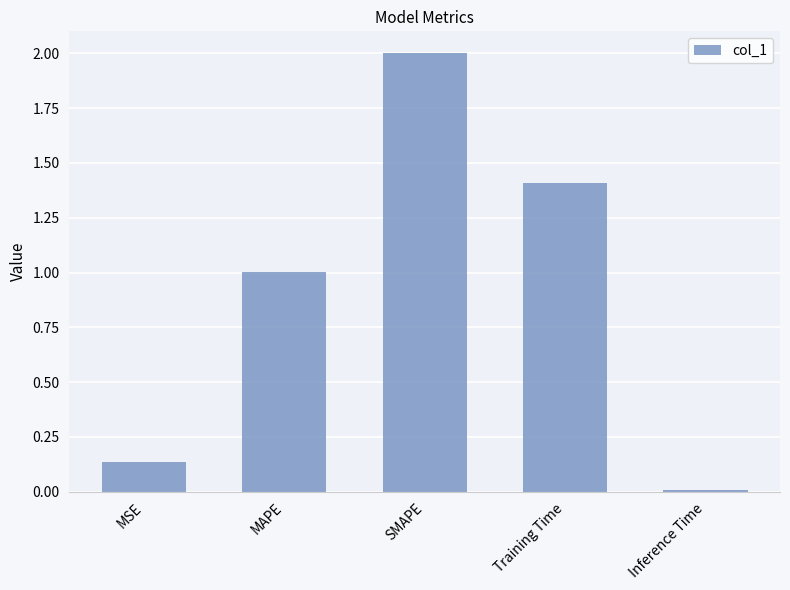

At which category does the chart reach its minimum across all series?

Inference Time